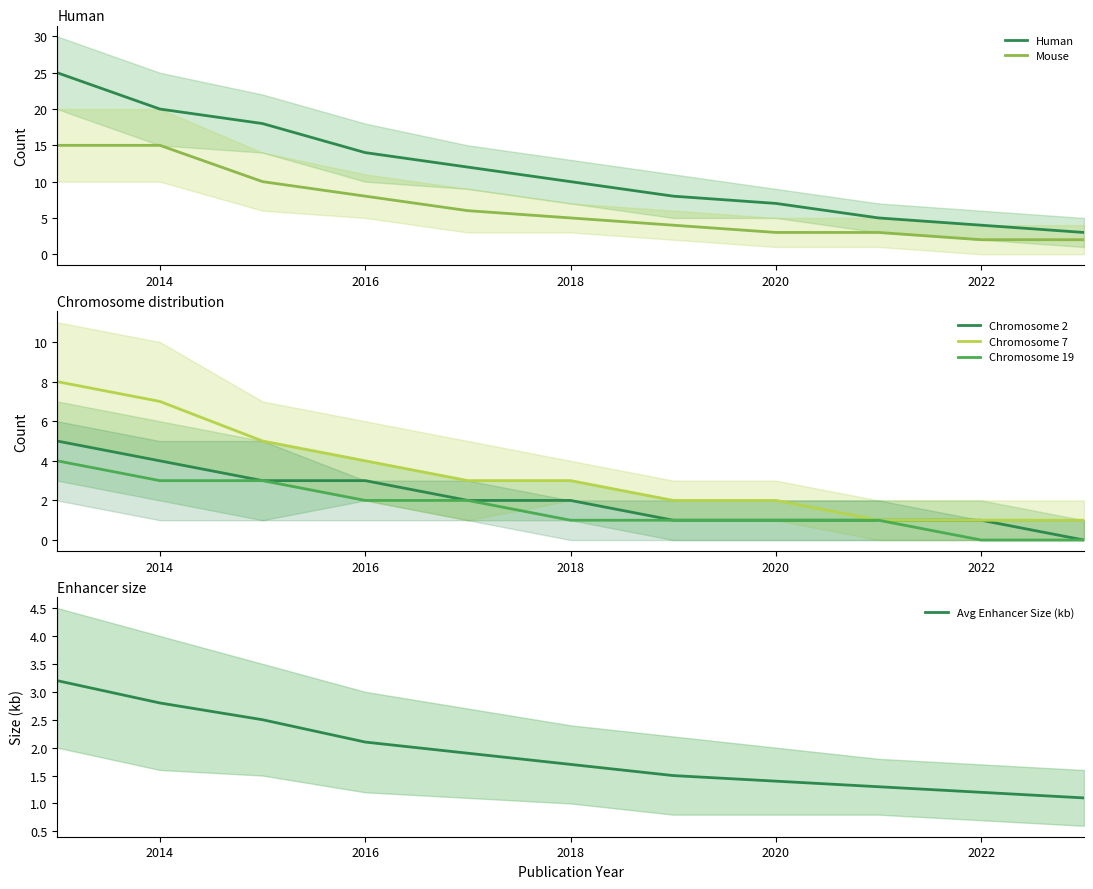

The value of Chromosome 19 at 2014 is 2. True or false?

False